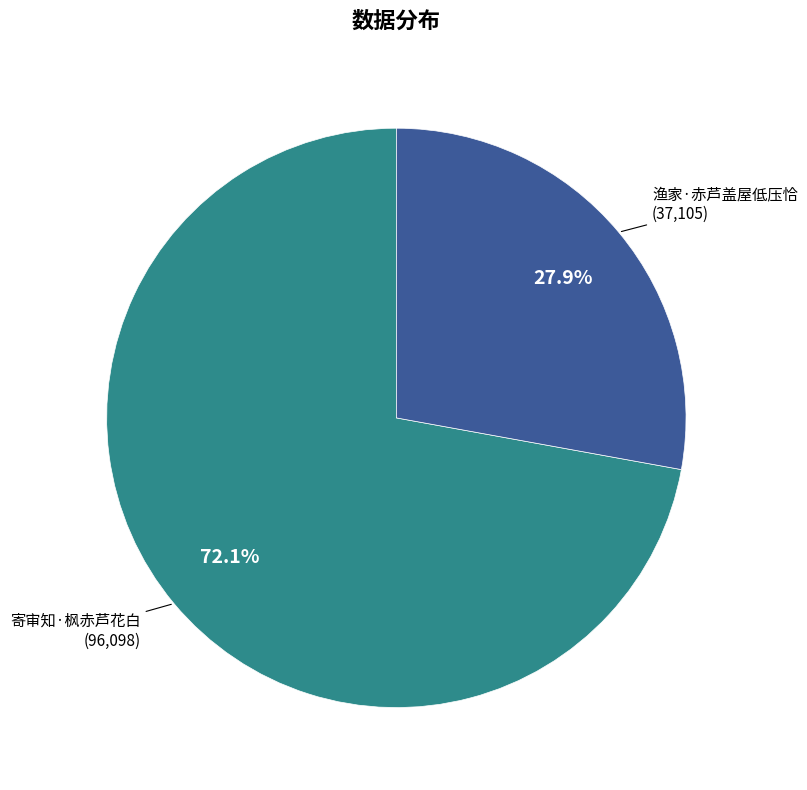

What is the total percentage of 寄审知·枫赤芦花白 and 渔家·赤芦盖屋低压恰?

100.0%